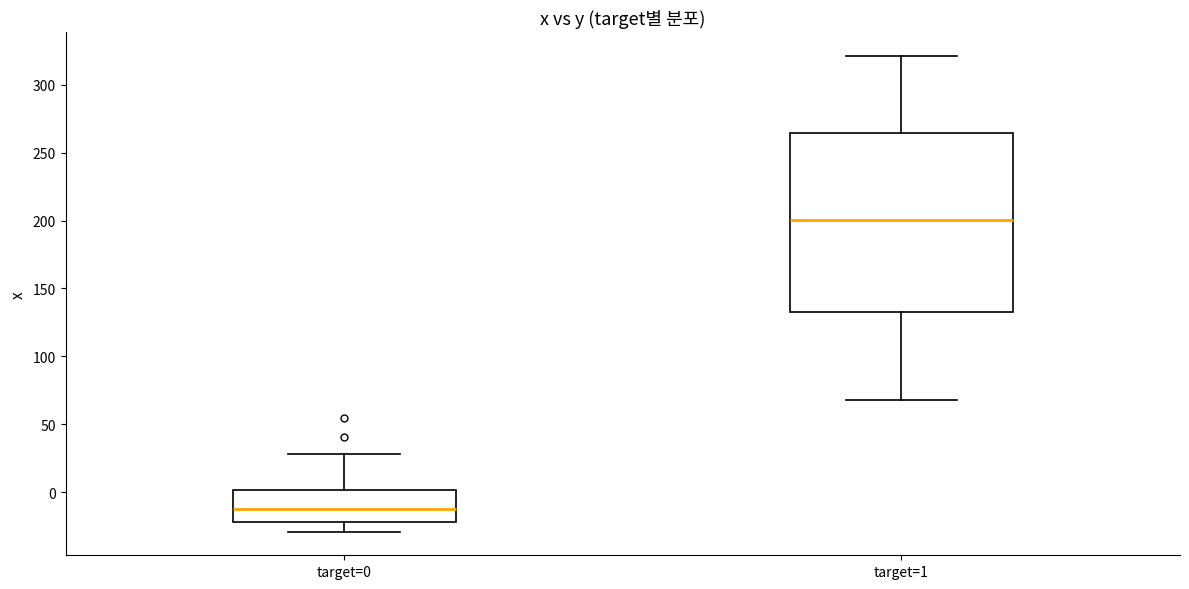

Reading left to right, read every box against the y-axis: the position of its median line, the range the box covers, and the ends of its whiskers. The values are not printed on the chart, so give them approximately, as read against the axis.

target=0: median -10, box -20 to 0, whiskers -30 to 30
target=1: median 200, box 130 to 265, whiskers 70 to 320